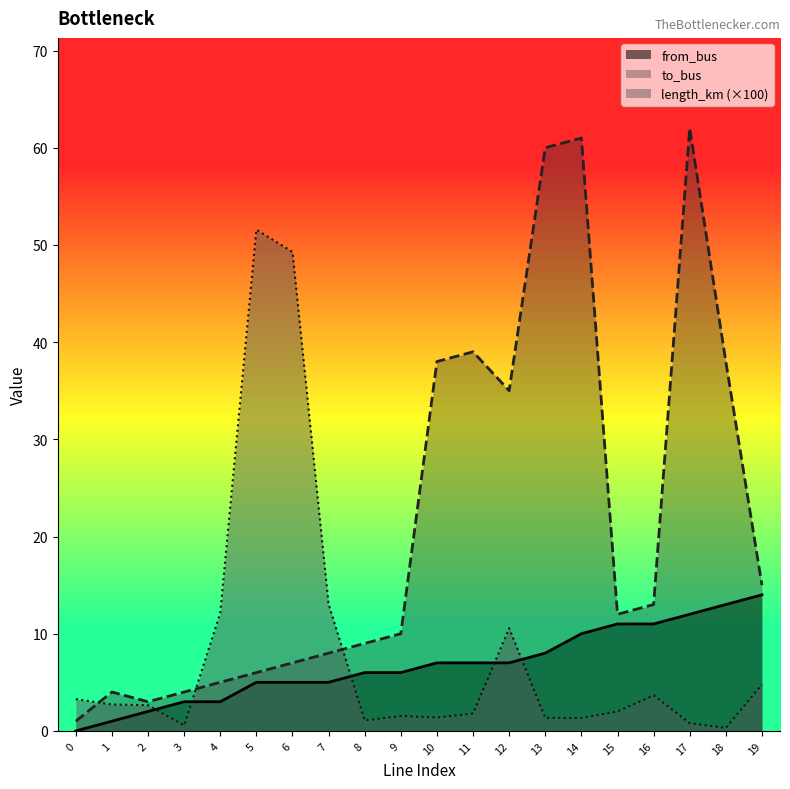

What is the spread (max minus min) of values at 6?

44.3